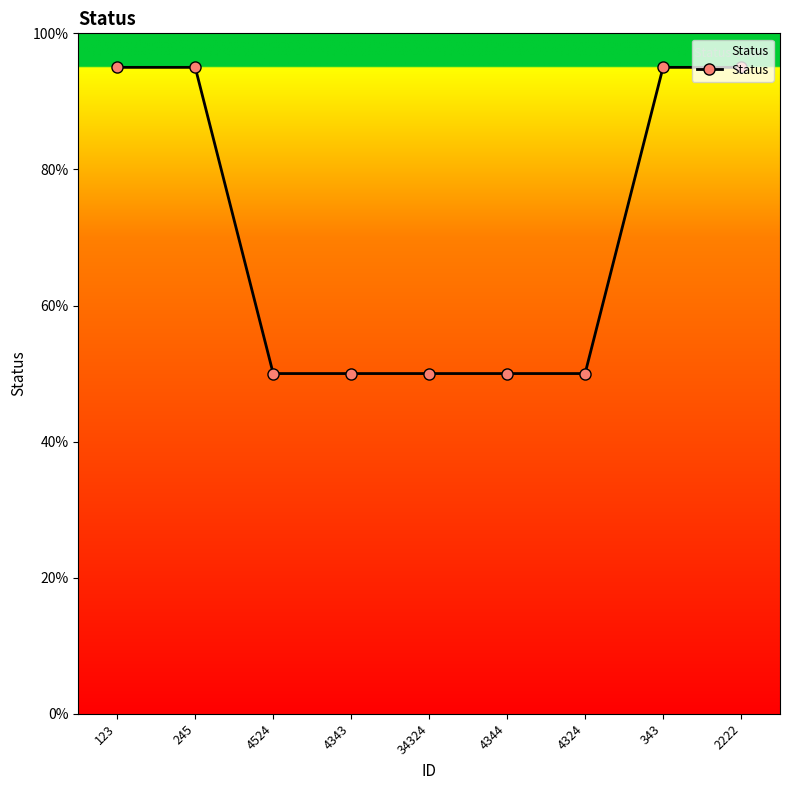

What is the greatest value displayed?

95